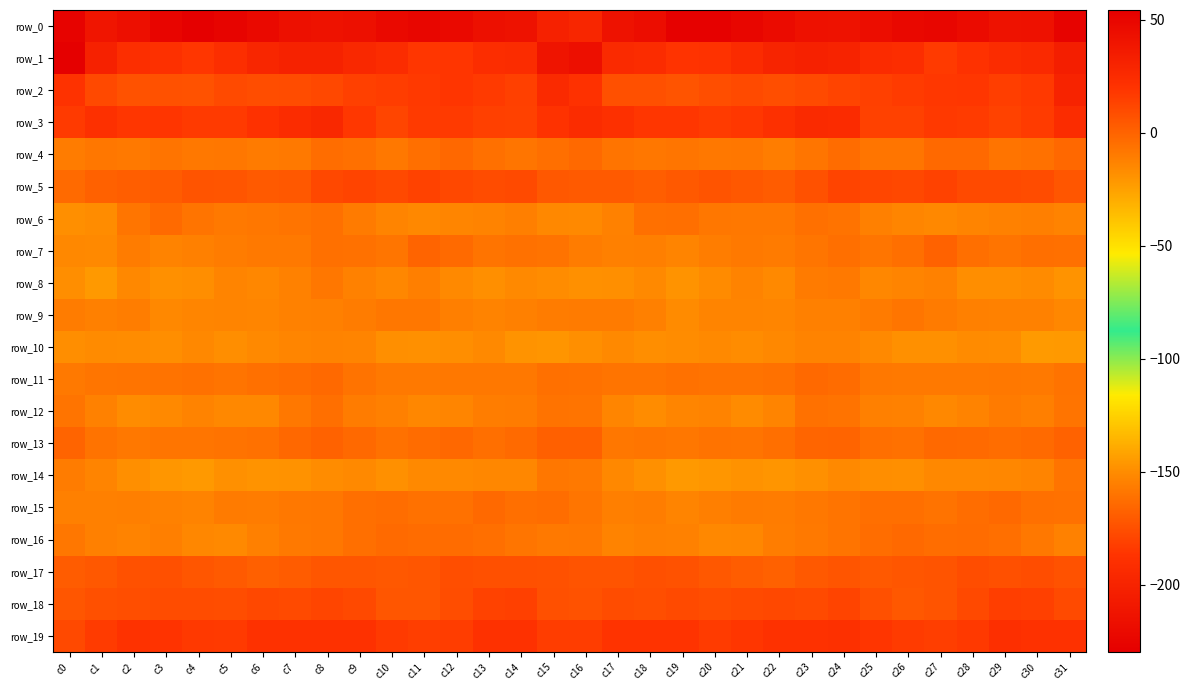

What is the difference between the second highest and second lowest values in the row_6 series?

12.6